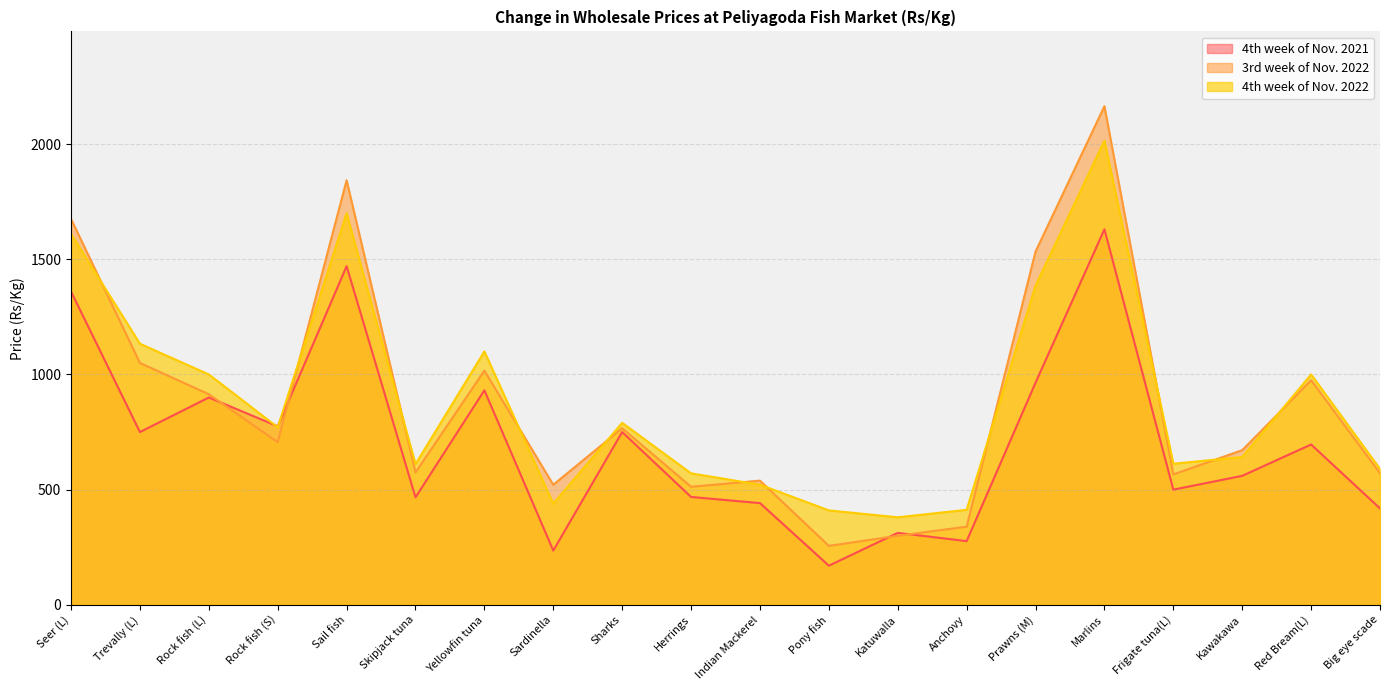

Is it true that 4th week of Nov. 2021 equals 1630.0 at Marlins?

True